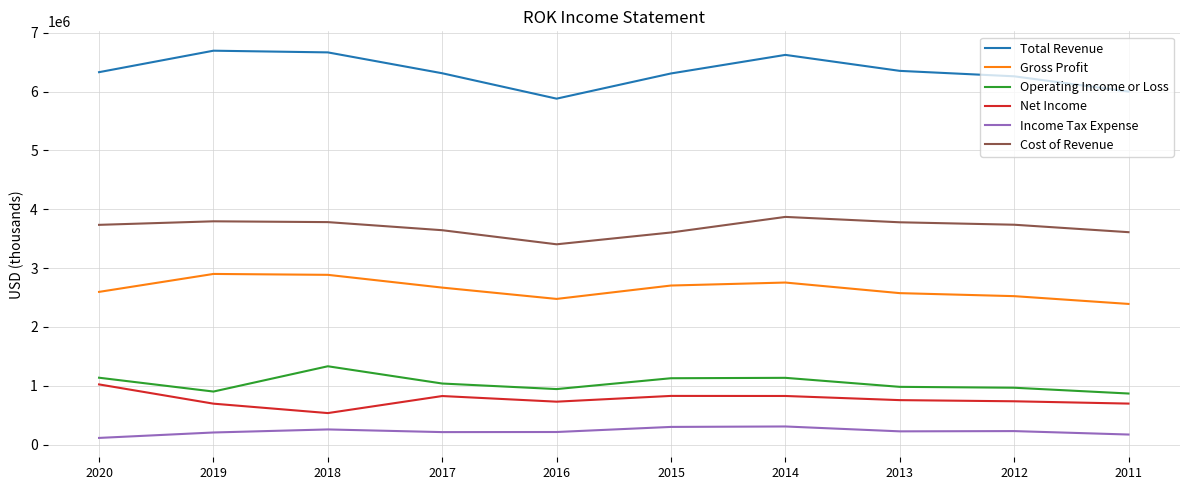

What are all the series names shown in the legend?

Total Revenue, Gross Profit, Operating Income or Loss, Net Income, Income Tax Expense, Cost of Revenue